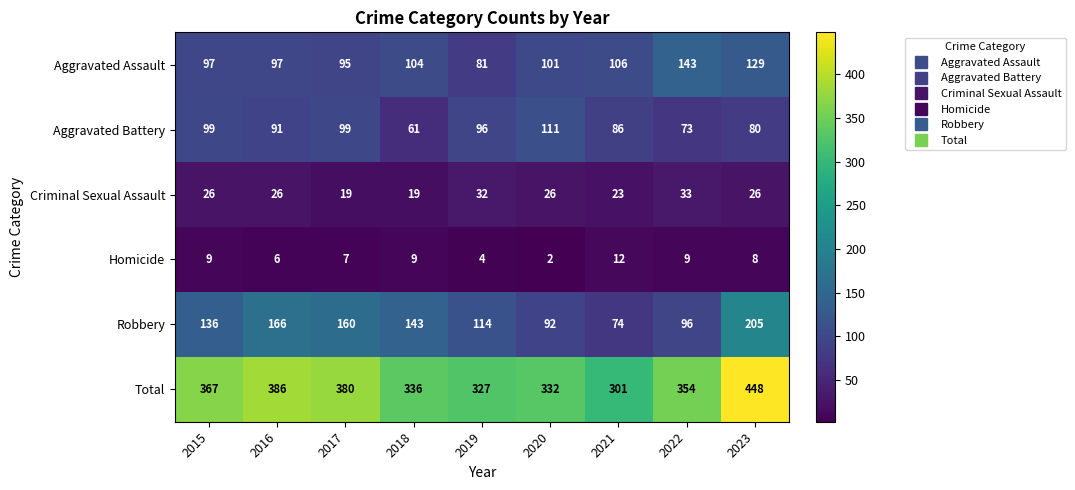

Read the Total value at 2022.

354